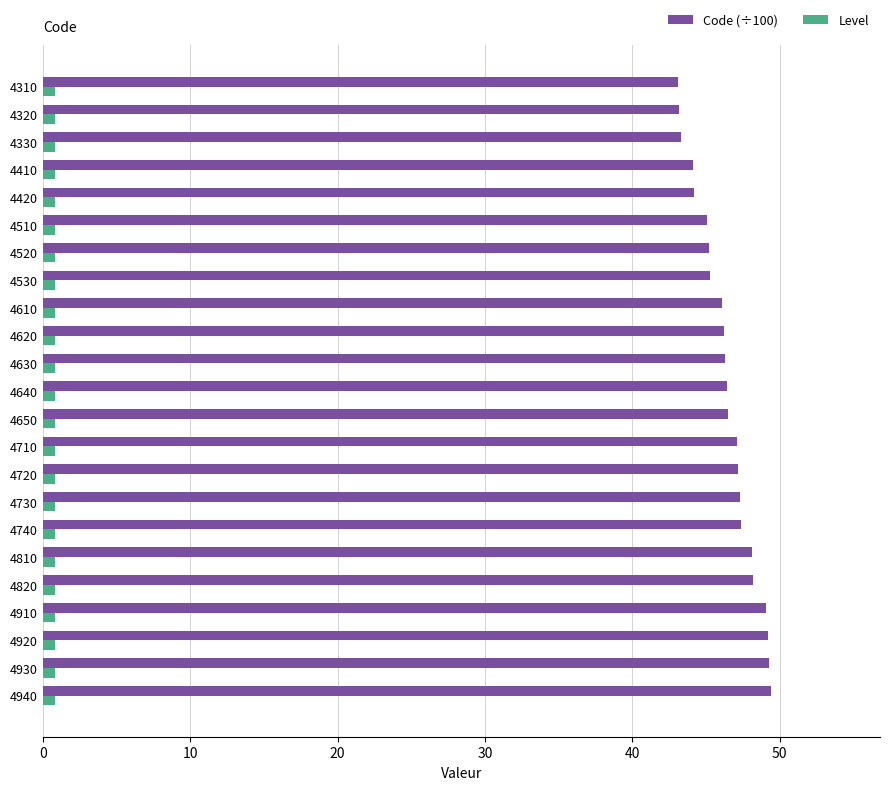

Is it true that Level equals 0.8 at 4930?

True